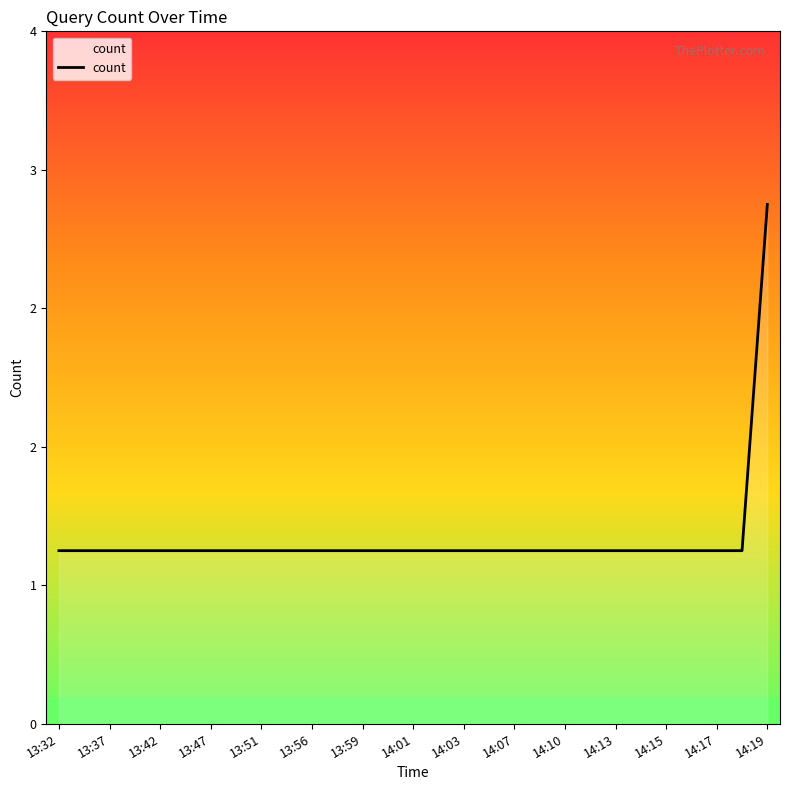

How many distinct data groups are displayed?

1